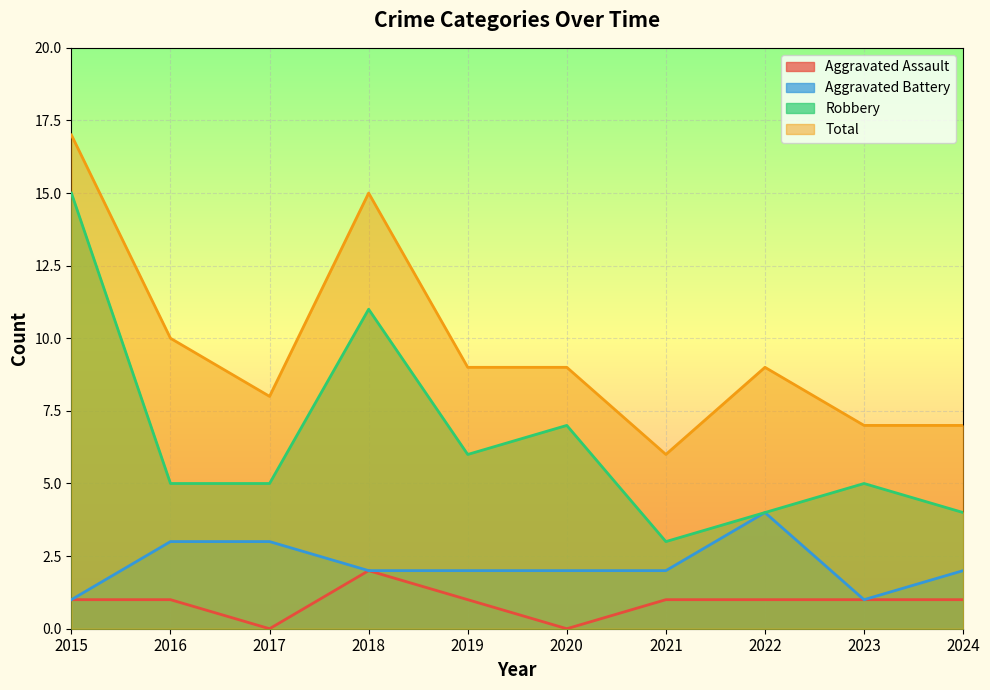

Where does the Aggravated Assault series first go above 1?

2018